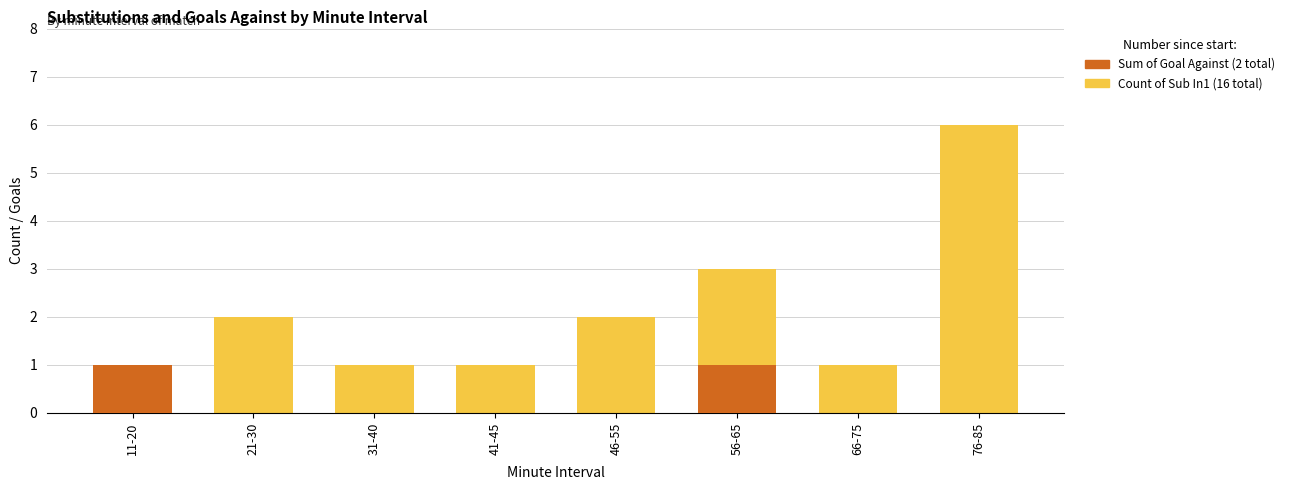

What are all the series names shown in the legend?

Count of Sub In1, Sum of Goal Against